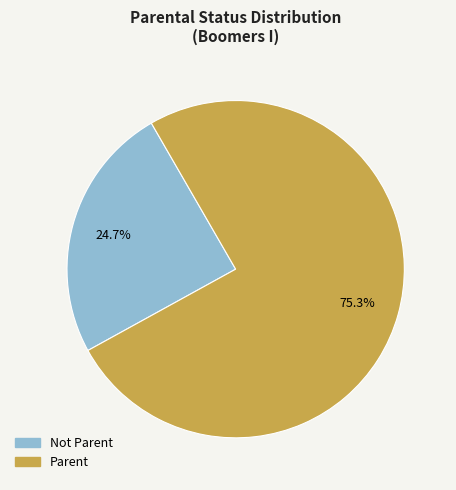

What percentage is the Parent slice, to the nearest percent?

75%